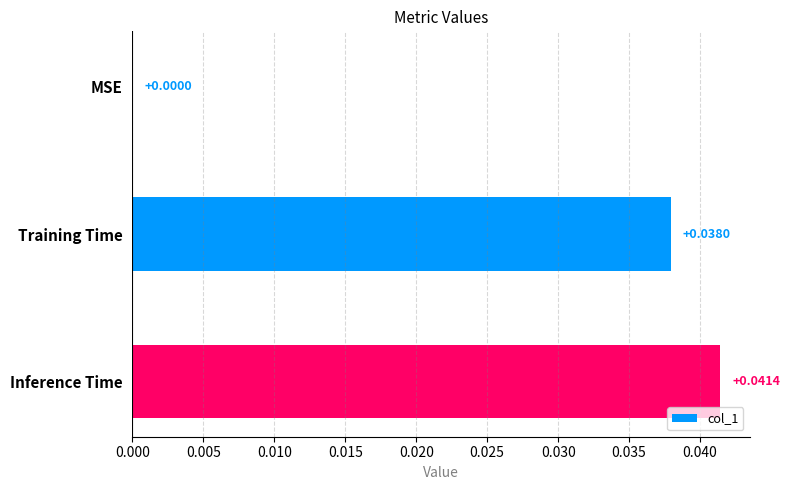

At which label is the value closest to 0?

MSE